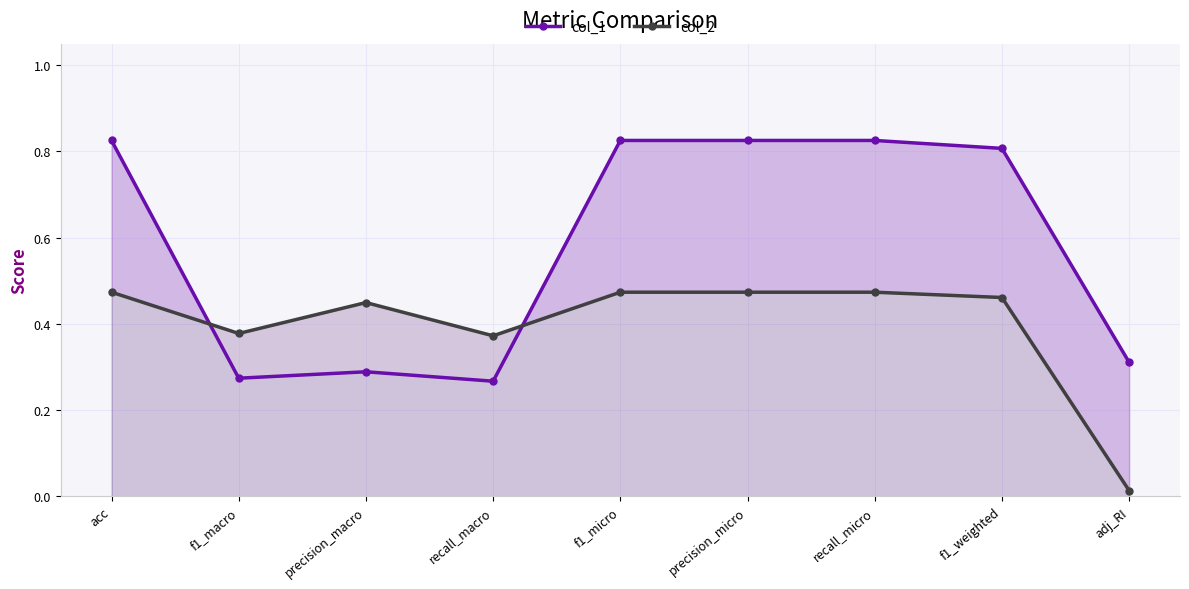

How many lines are shown in the chart?

2